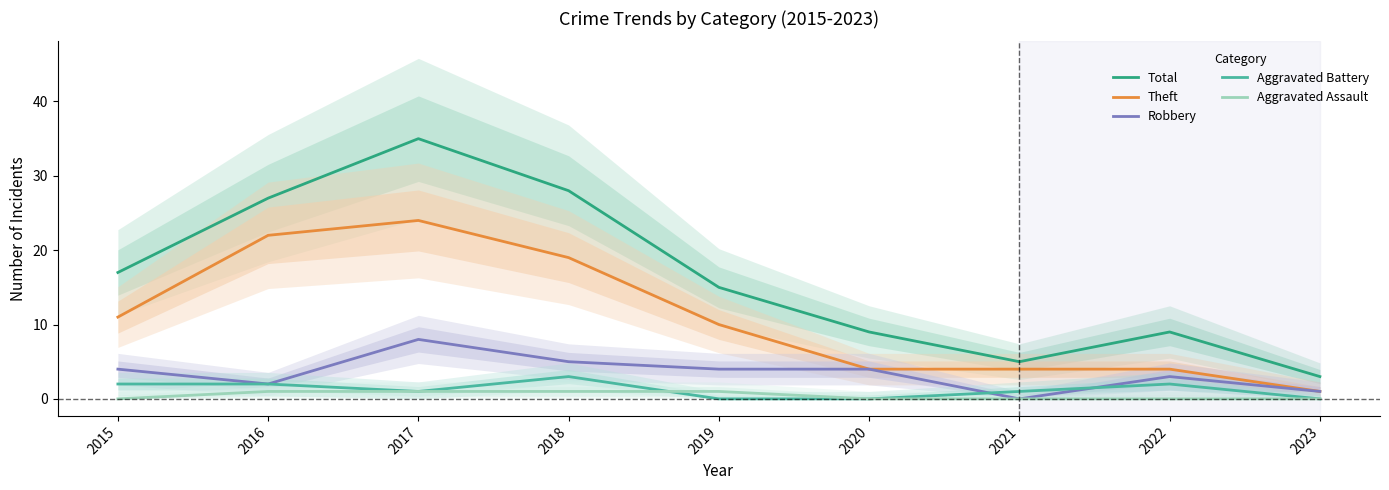

What is the value of the Aggravated Assault point at the 5th from the left?

1